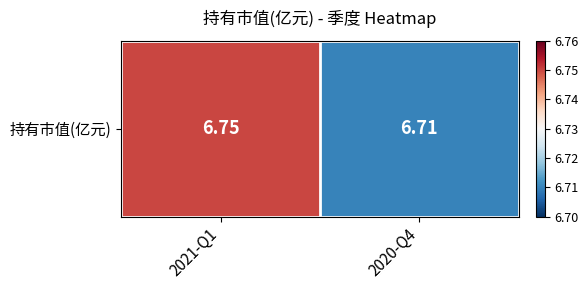

Reading left to right, what are all the values shown in this chart?

2021-Q1=6.8	2020-Q4=6.7